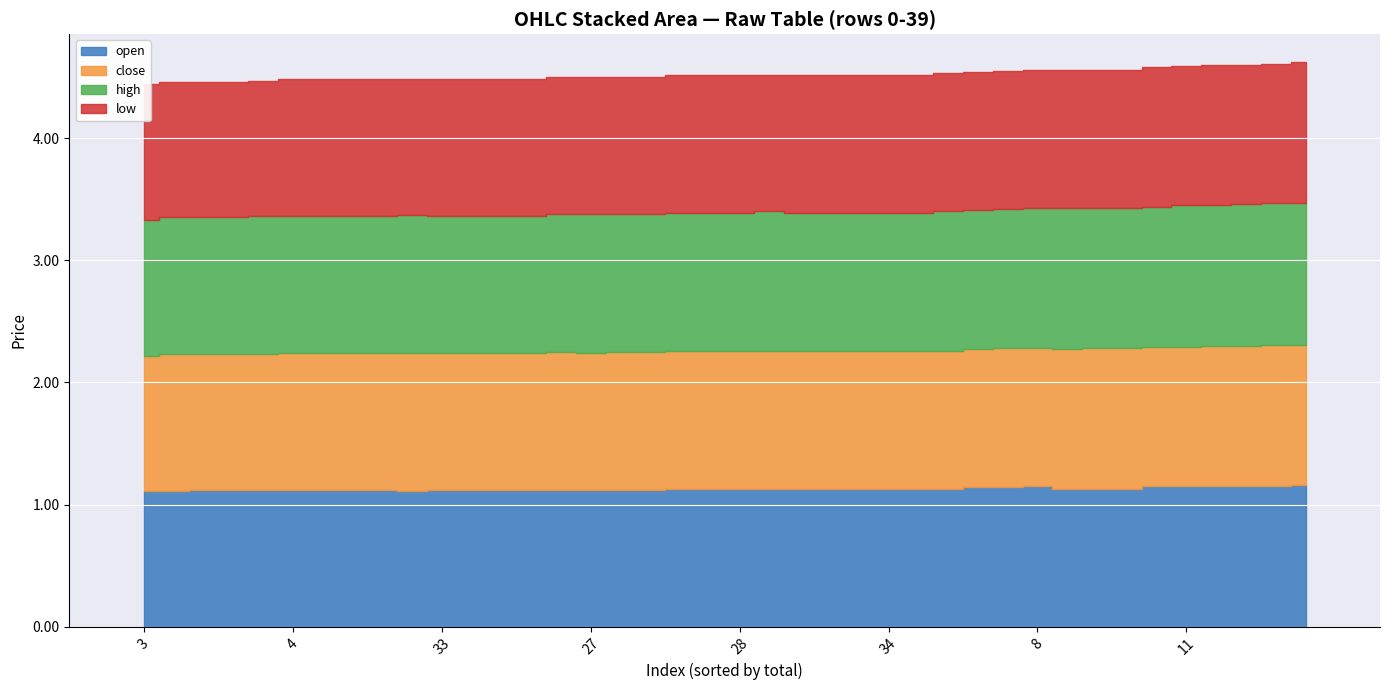

What are all the series names shown in the legend?

open, close, high, low